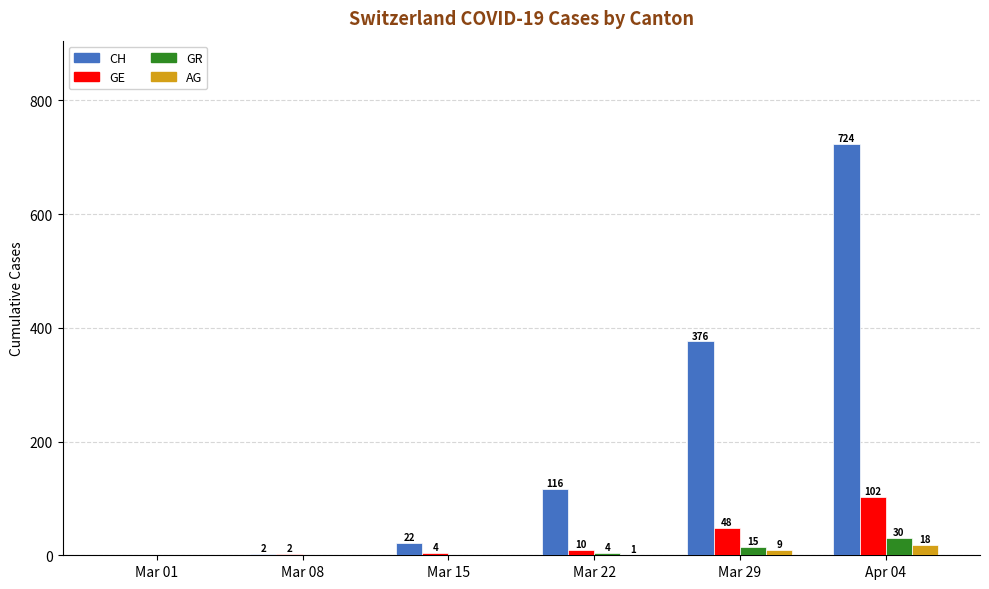

What is the sum of all CH values?

1240